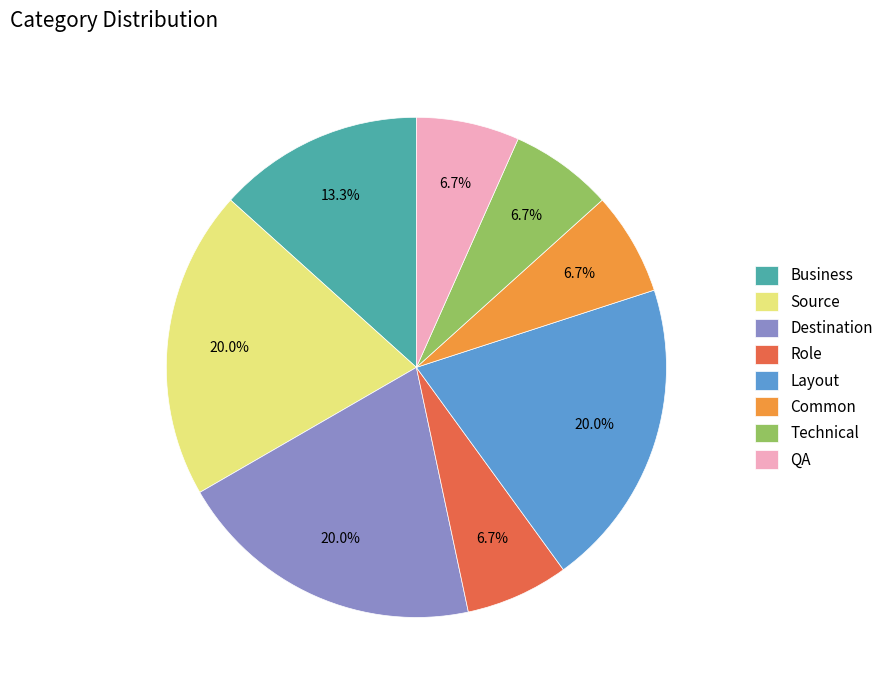

Does Layout represent more than half of the total?

No